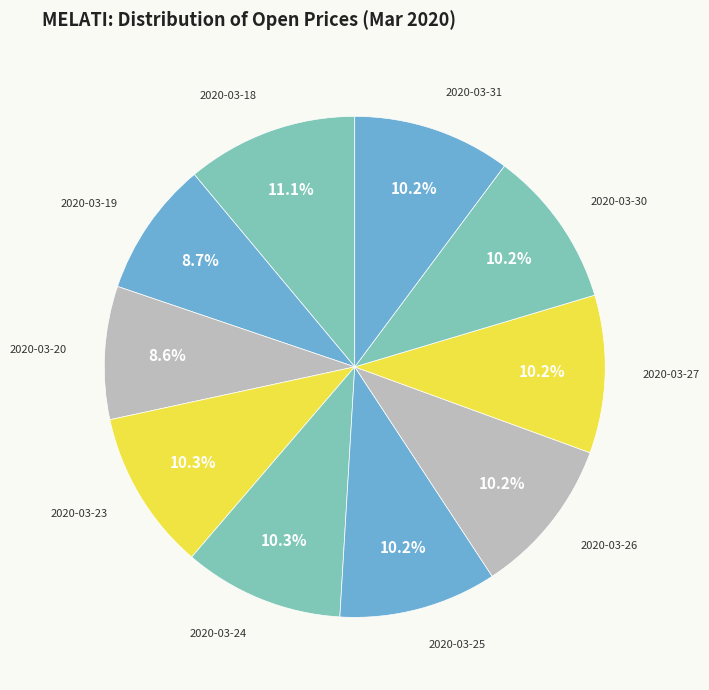

How many slices are in this pie chart?

10